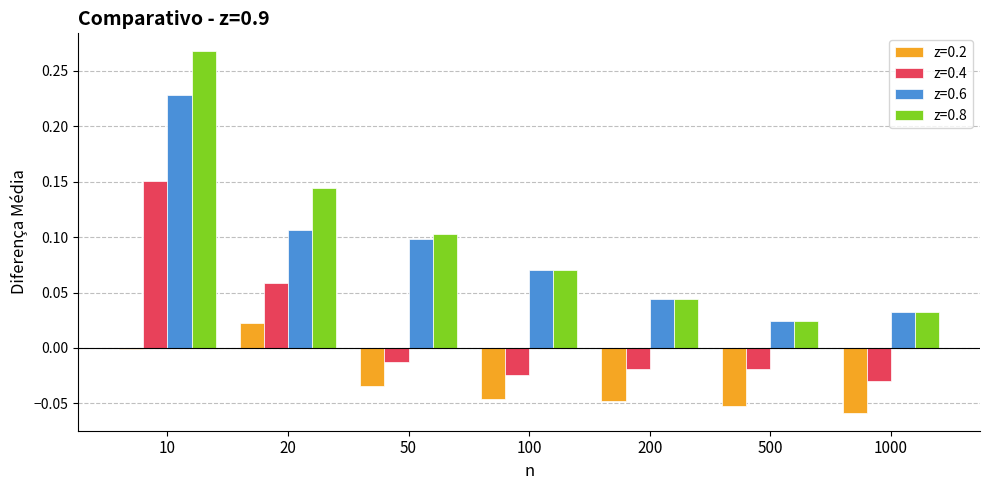

The z=0.2 series shows -0.0 at 10. True or false?

True